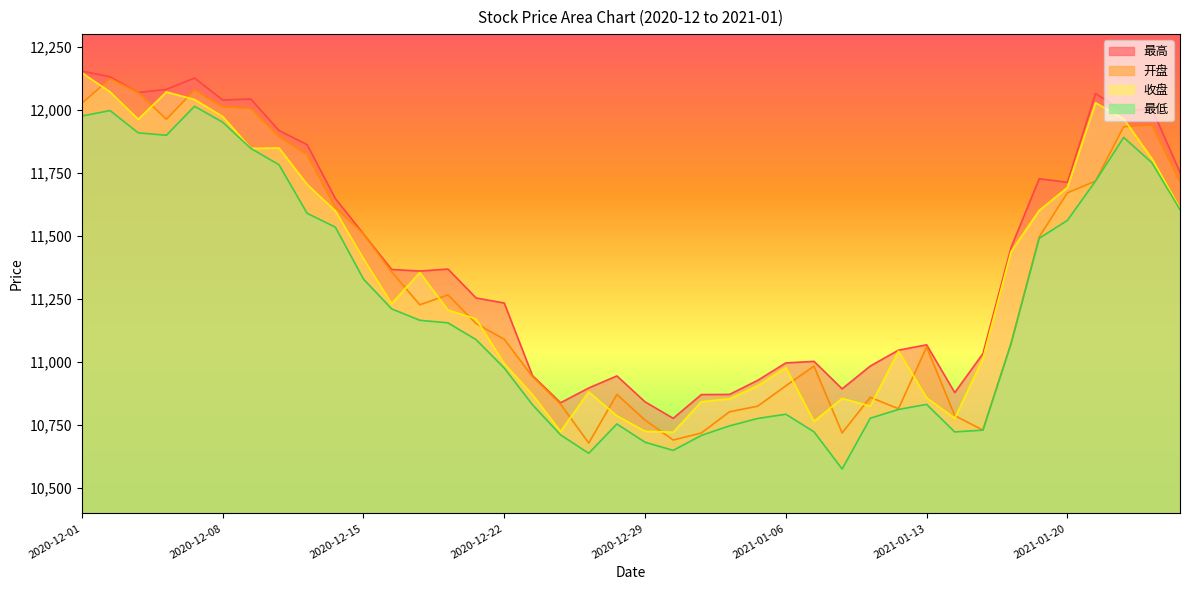

True or false: 开盘 has more than 0 points higher than both neighbors.

True